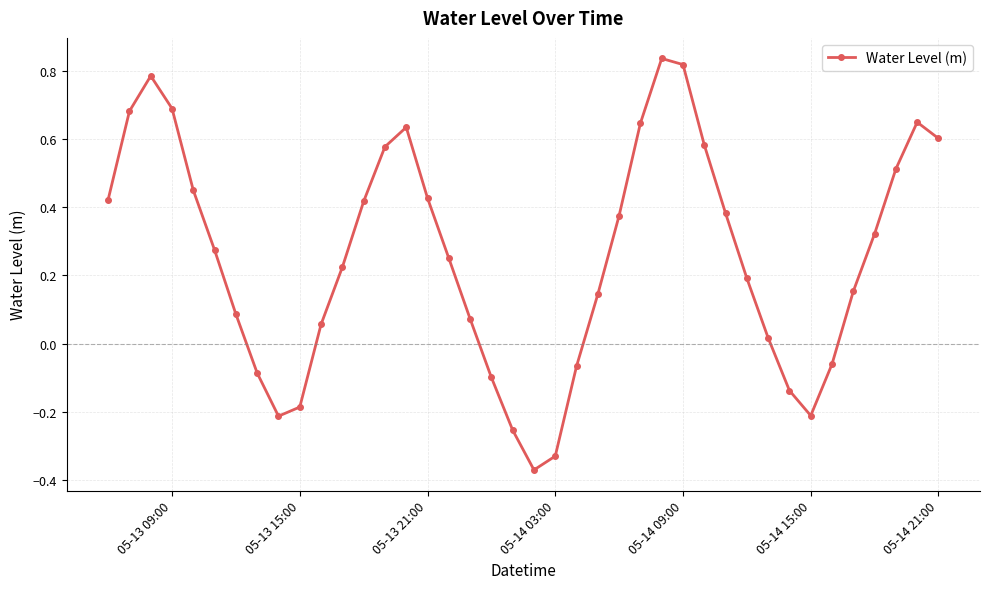

How many values are below zero?

11